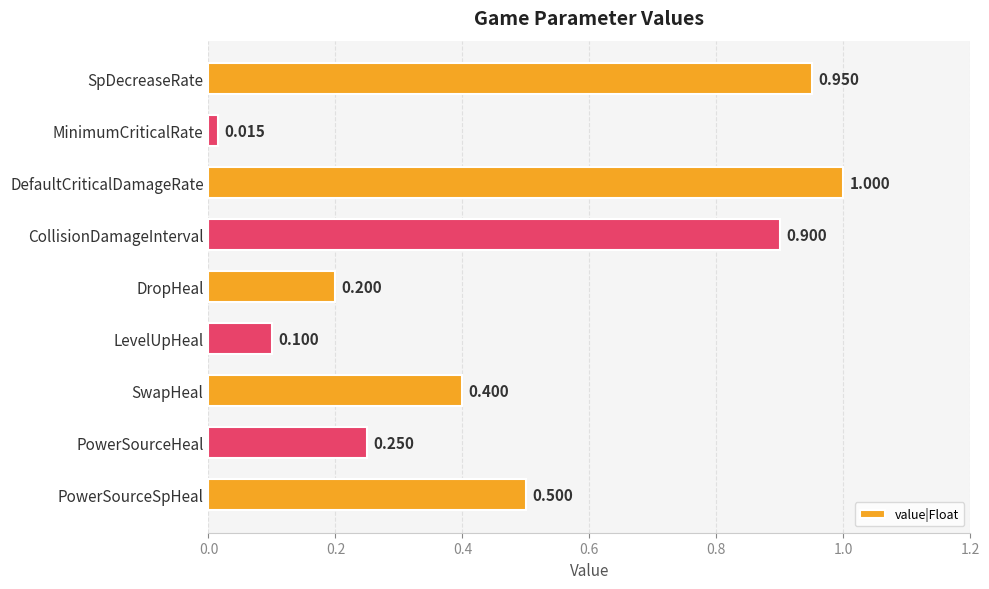

How many categories are shown in the chart?

9